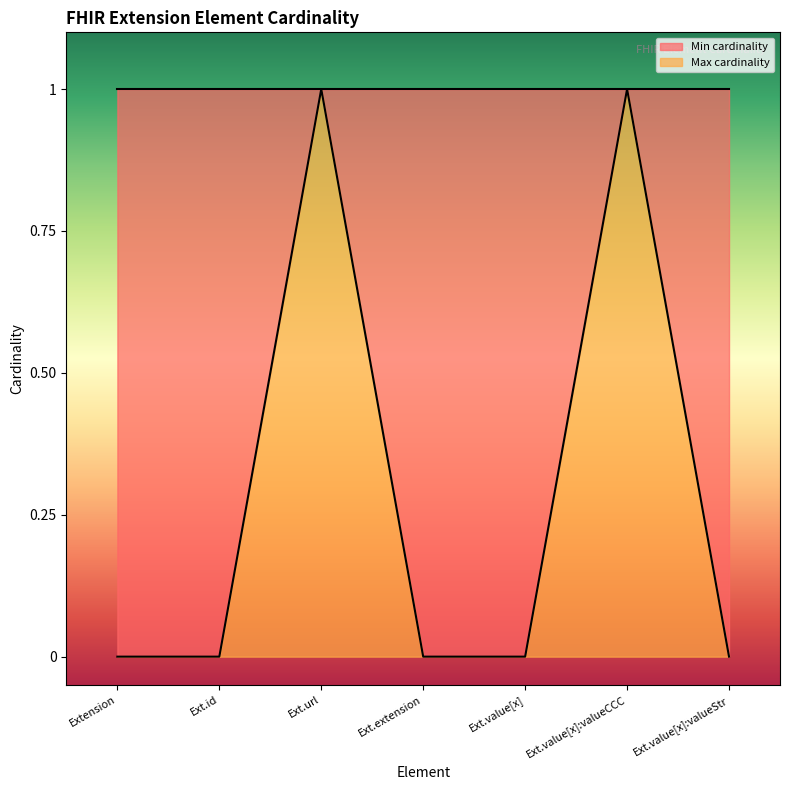

What position from the right is Ext.url?

5